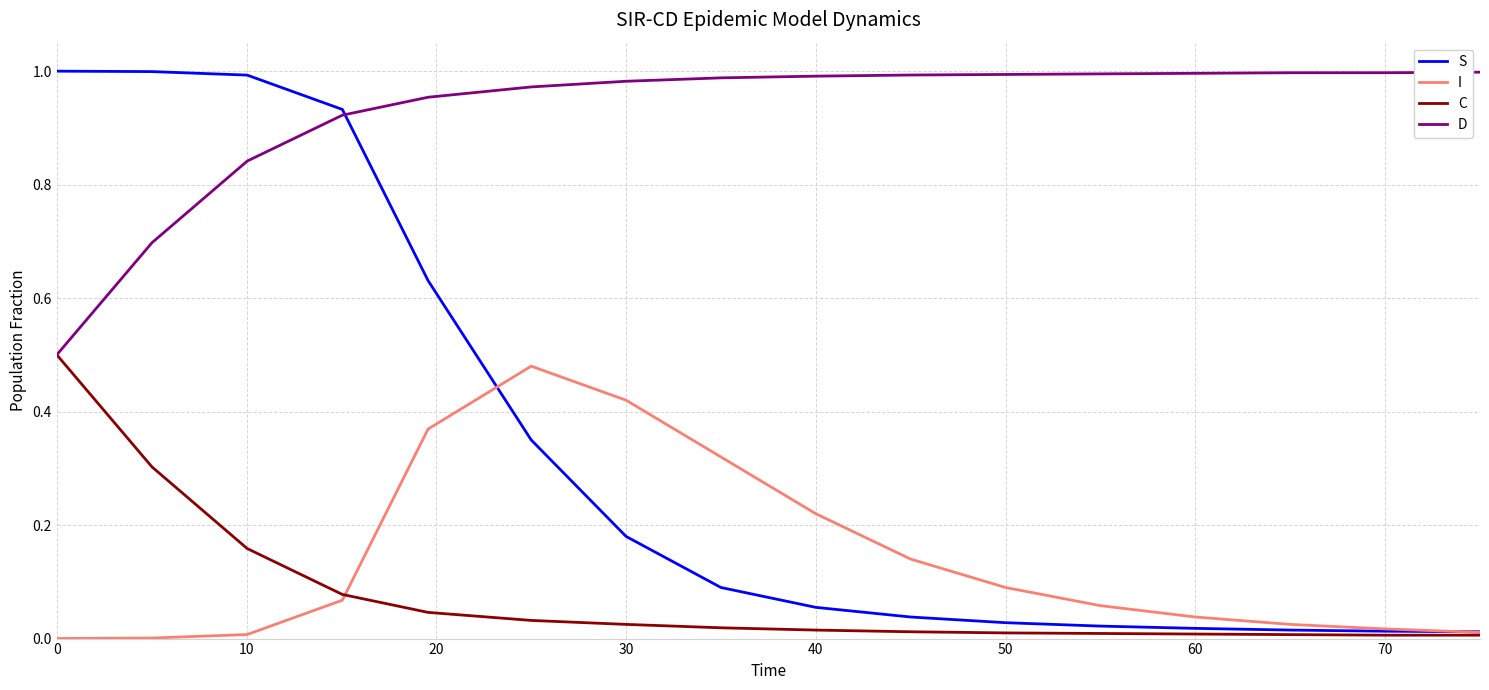

Is this an area chart (filled region under the line)?

No